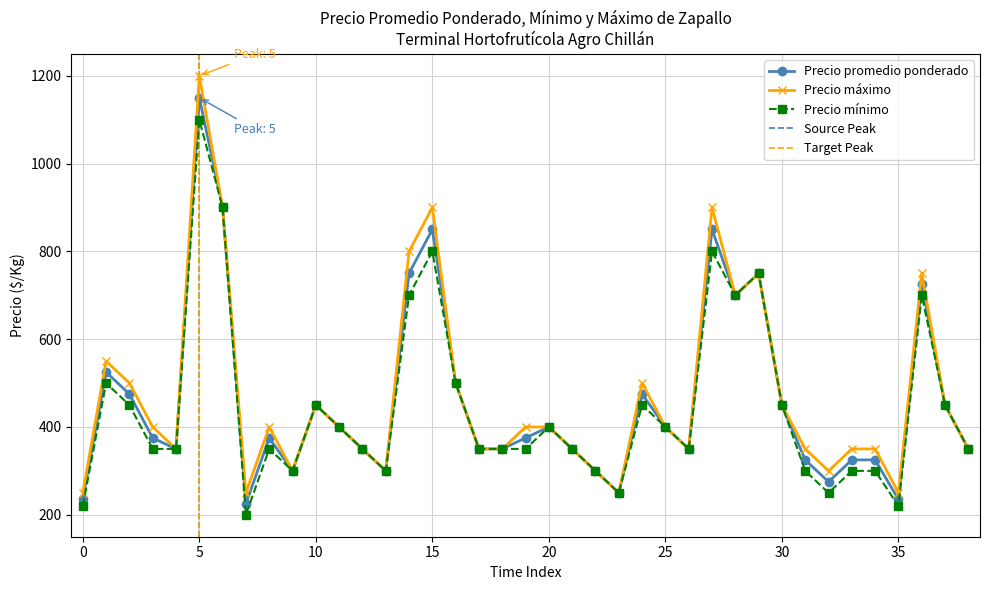

Rank the series by their maximum value, from lowest to highest.

Precio mínimo, Precio promedio ponderado, Precio máximo